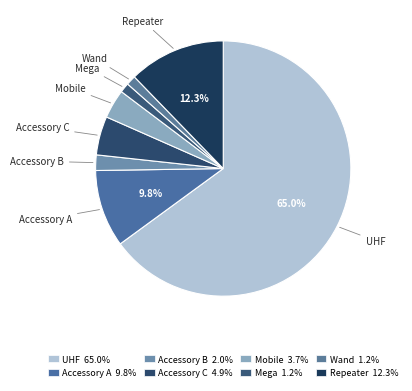

Is the sum of Repeater and UHF greater than half?

Yes